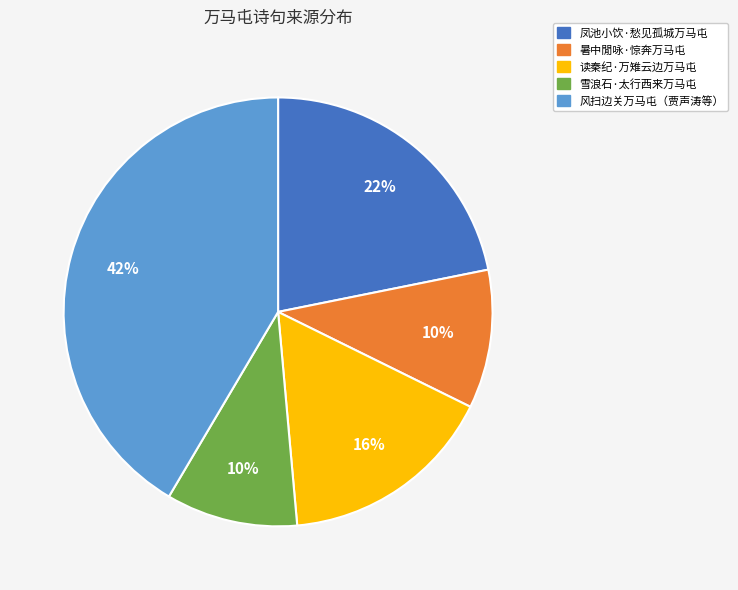

Does any single category account for the majority?

No